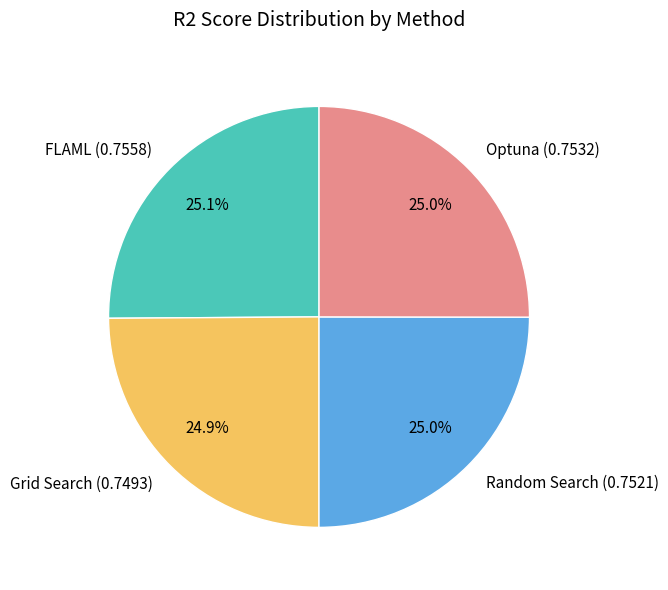

What percentage do Grid Search and FLAML together represent?

50.0%